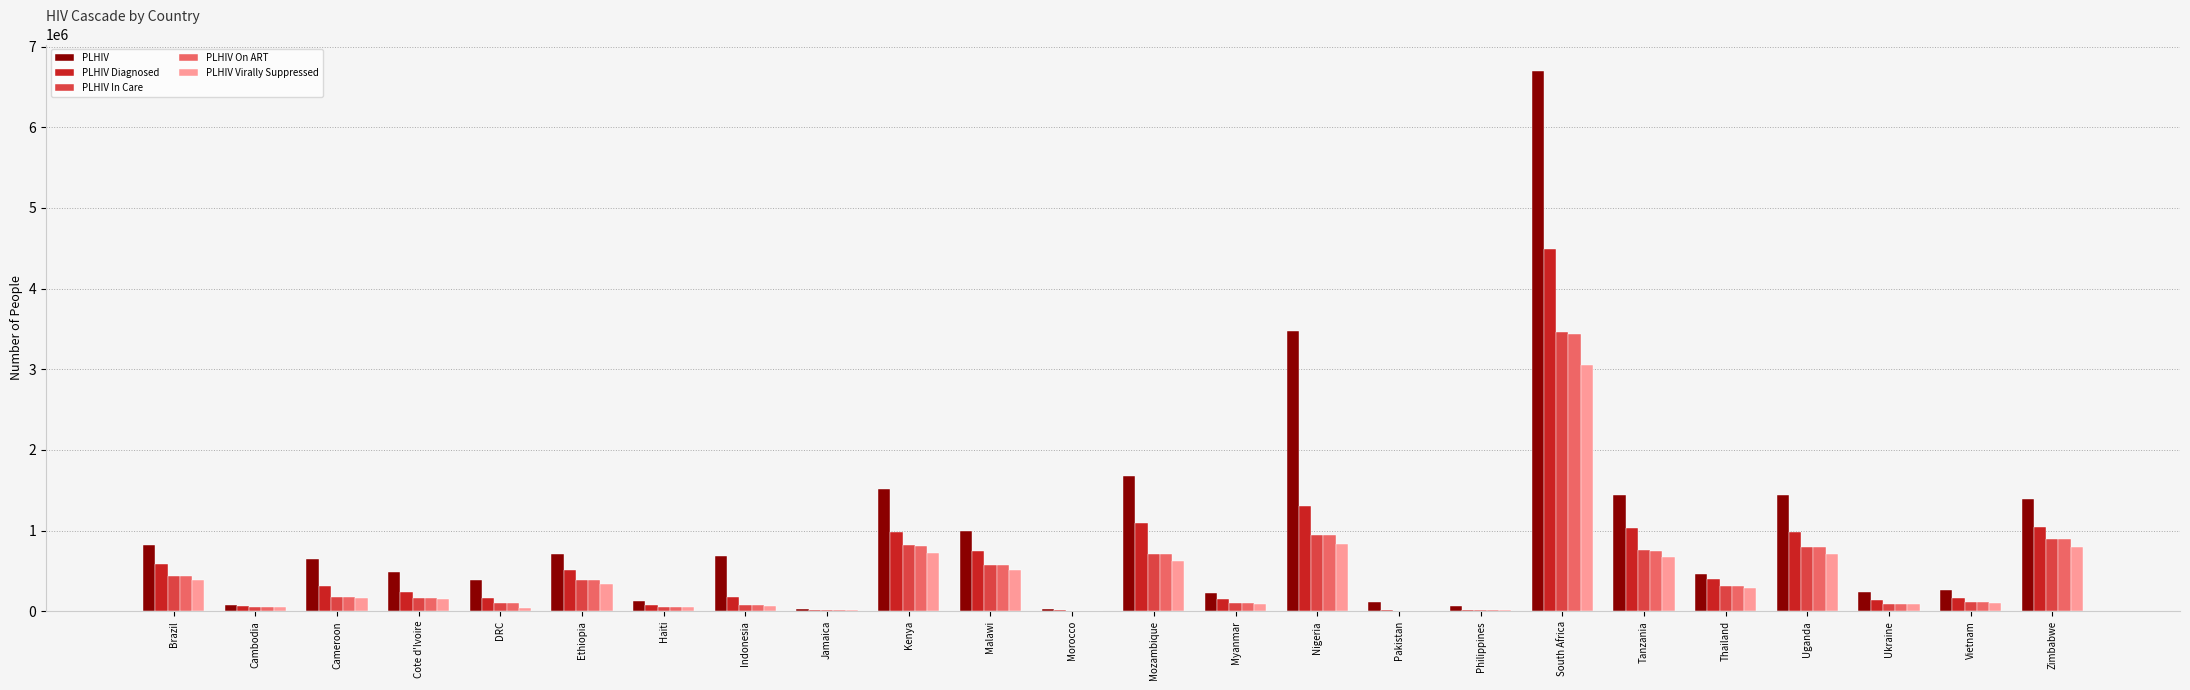

What is the maximum value for PLHIV Virally Suppressed?

3053367